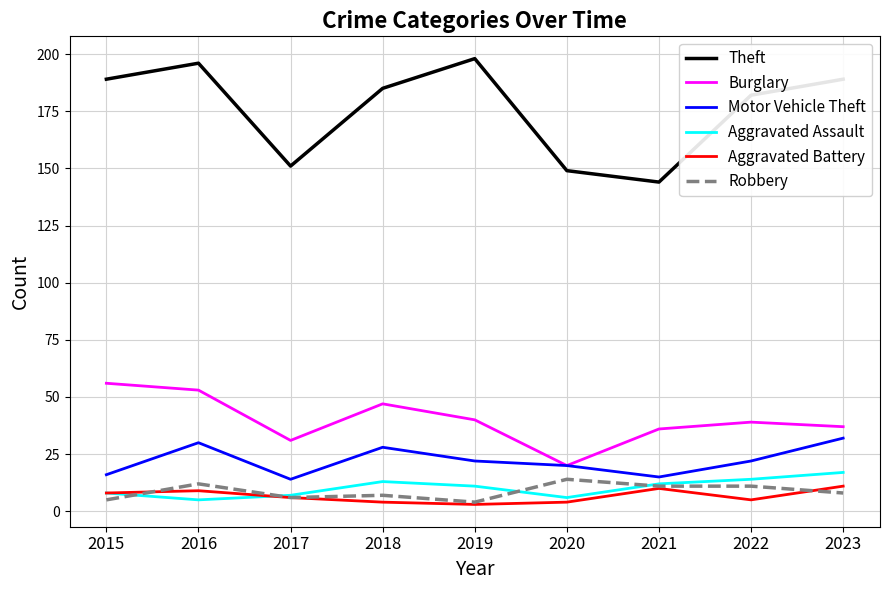

Reading right to left, extract all data points from this chart.

Theft: 2023=189	2022=182	2021=144	2020=149	2019=198	2018=185	2017=151	2016=196	2015=189
Burglary: 2023=37	2022=39	2021=36	2020=20	2019=40	2018=47	2017=31	2016=53	2015=56
Motor Vehicle Theft: 2023=32	2022=22	2021=15	2020=20	2019=22	2018=28	2017=14	2016=30	2015=16
Aggravated Assault: 2023=17	2022=14	2021=12	2020=6	2019=11	2018=13	2017=7	2016=5	2015=8
Aggravated Battery: 2023=11	2022=5	2021=10	2020=4	2019=3	2018=4	2017=6	2016=9	2015=8
Robbery: 2023=8	2022=11	2021=11	2020=14	2019=4	2018=7	2017=6	2016=12	2015=5